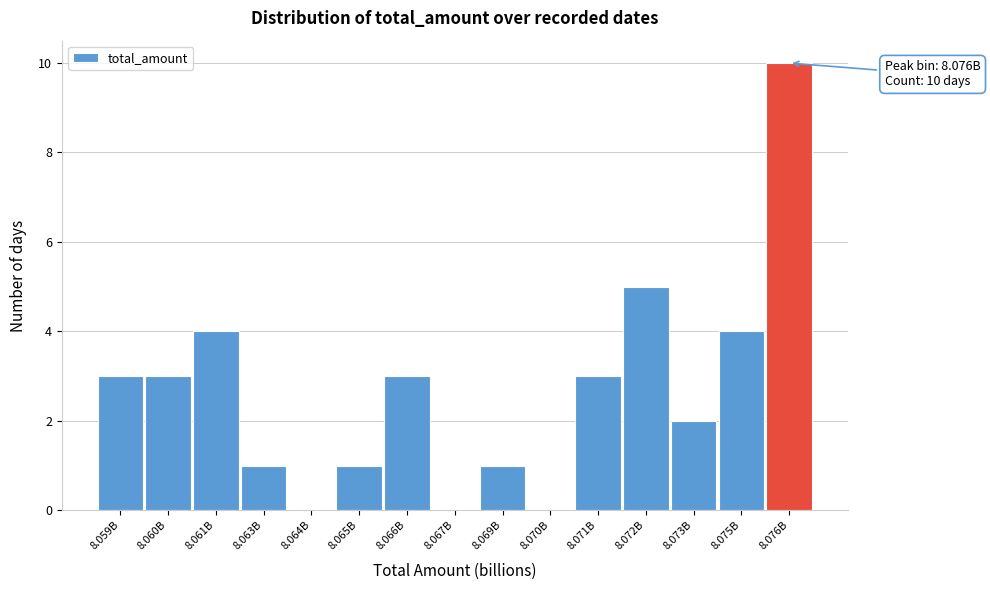

Reading left to right, what are all the values shown in this chart?

8.059B=3	8.060B=3	8.061B=4	8.063B=1	8.064B=0	8.065B=1	8.066B=3	8.067B=0	8.069B=1	8.070B=0	8.071B=3	8.072B=5	8.073B=2	8.075B=4	8.076B=10